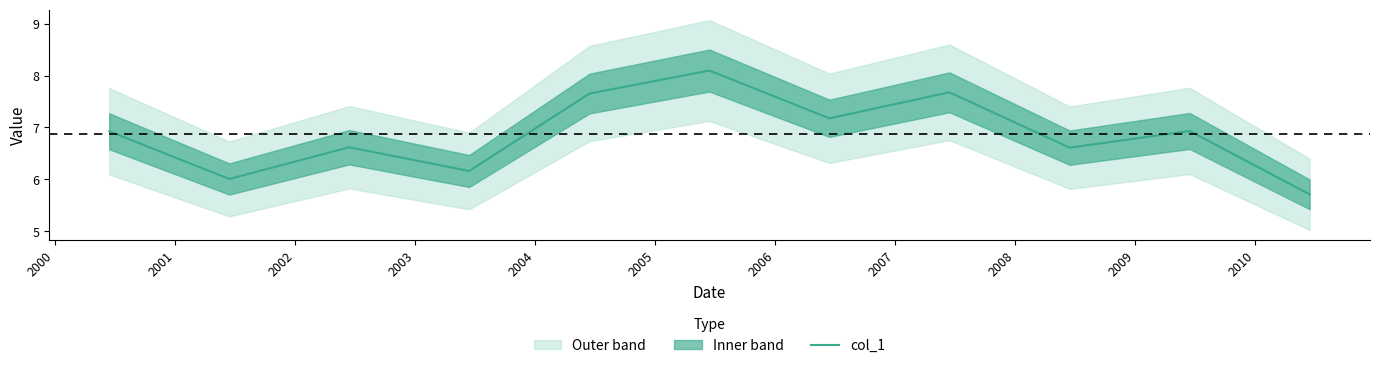

What is the value of the 9th point from the left?

6.6